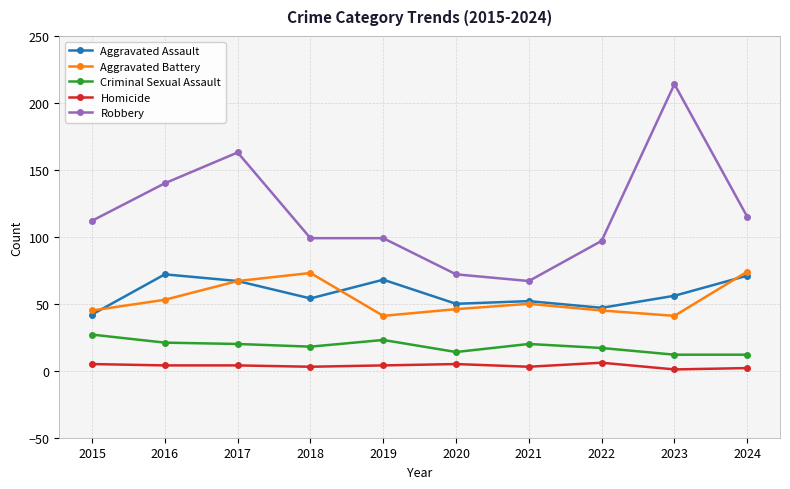

What is the difference between the highest and lowest values at 2015?

107